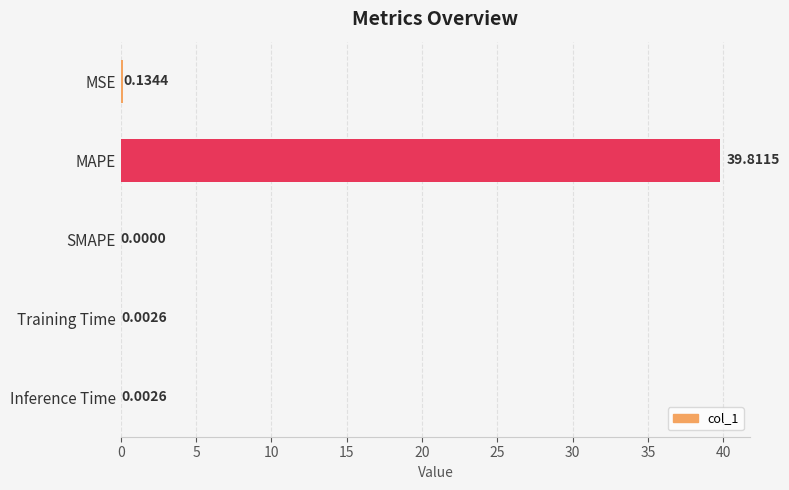

How many positive values are there?

4